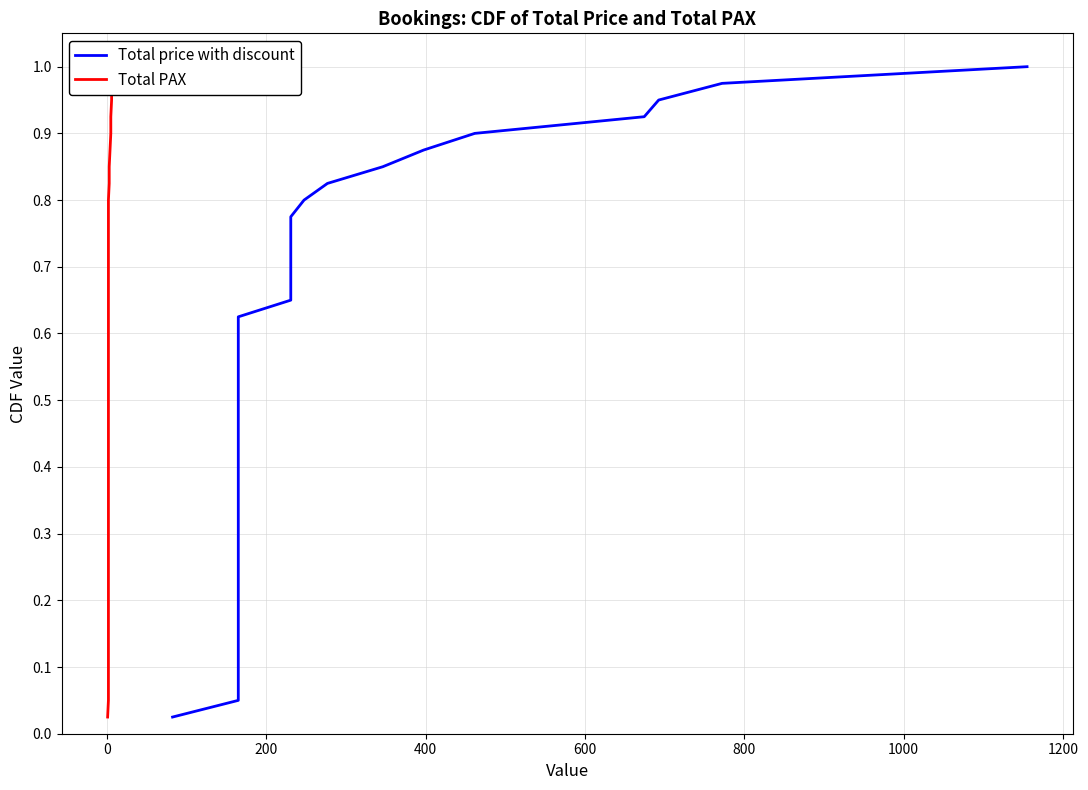

Which has a higher value, 0 or 400?

400